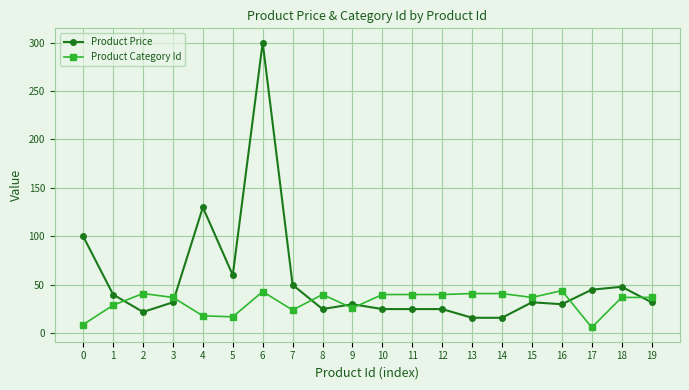

What is the maximum value shown in the chart?

300.0